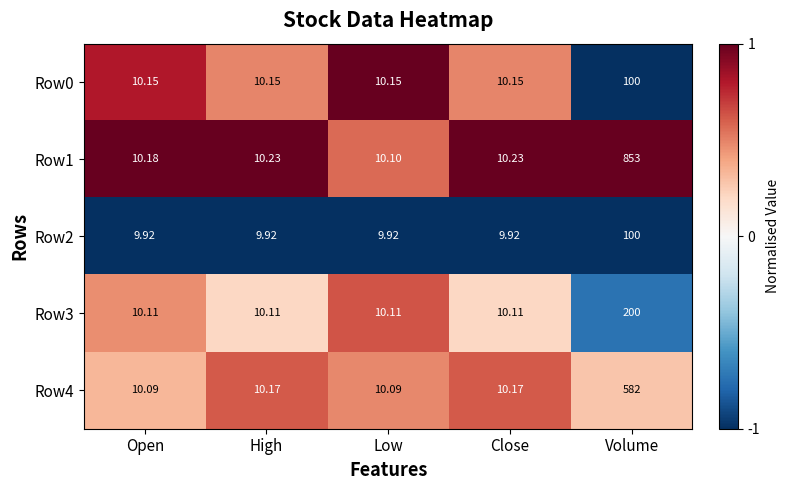

At which category is the sum across all series the highest?

Volume